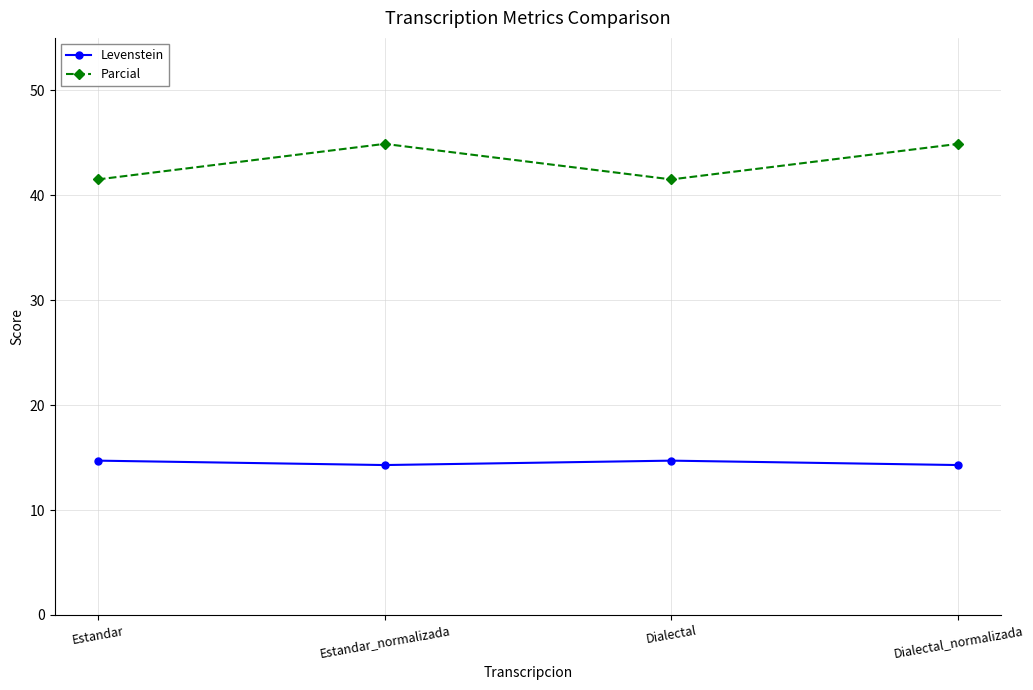

Reading left to right, list all the values displayed in this chart.

Levenstein: 14.7	14.3	14.7	14.3
Parcial: 41.5	44.9	41.5	44.9